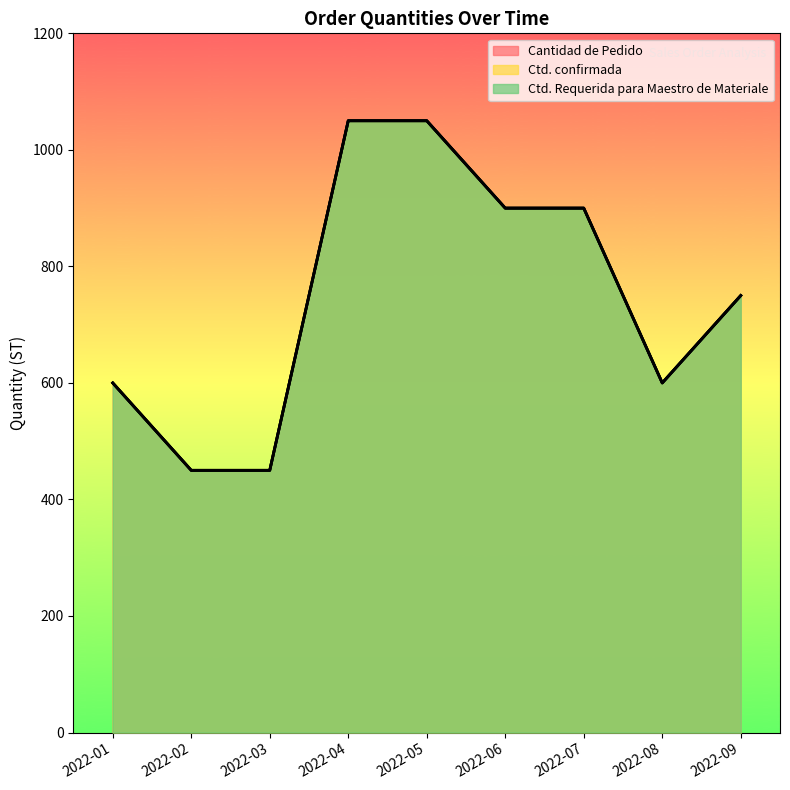

True or false: Ctd. Requerida para Maestro de Materiale and Ctd. confirmada intersect in this chart.

False